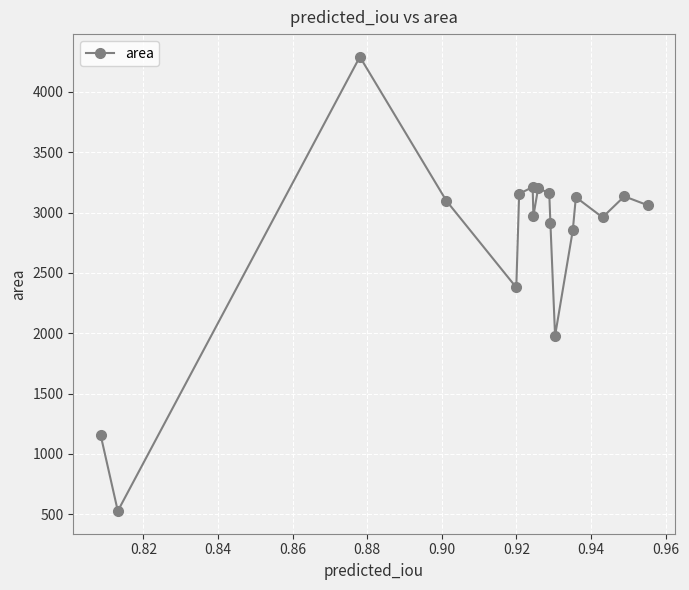

True or false: there are more than 0 points higher than both neighbors.

True